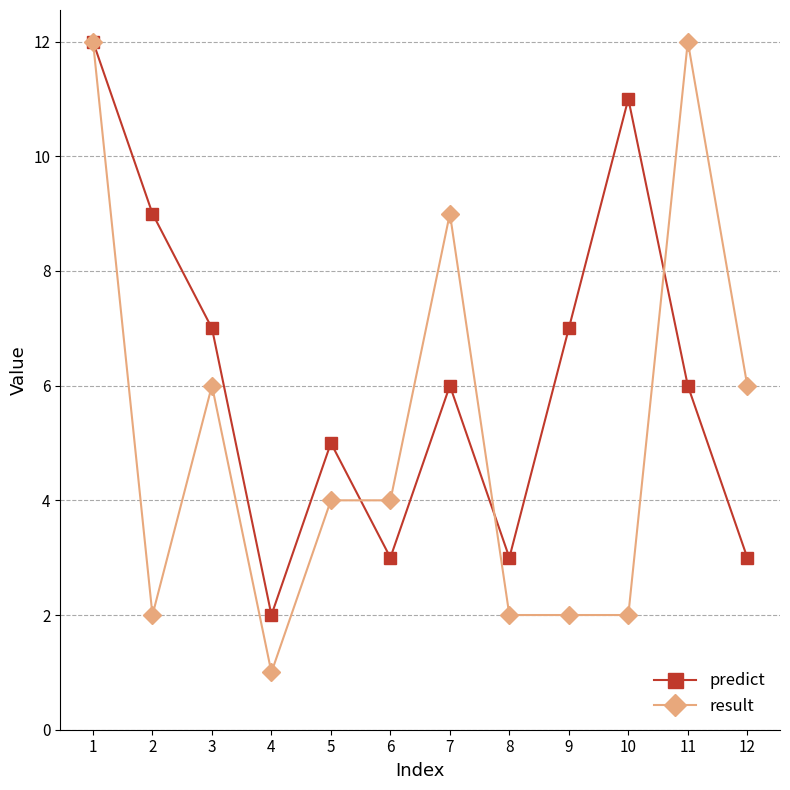

What is the approximate value of result at 8?

2